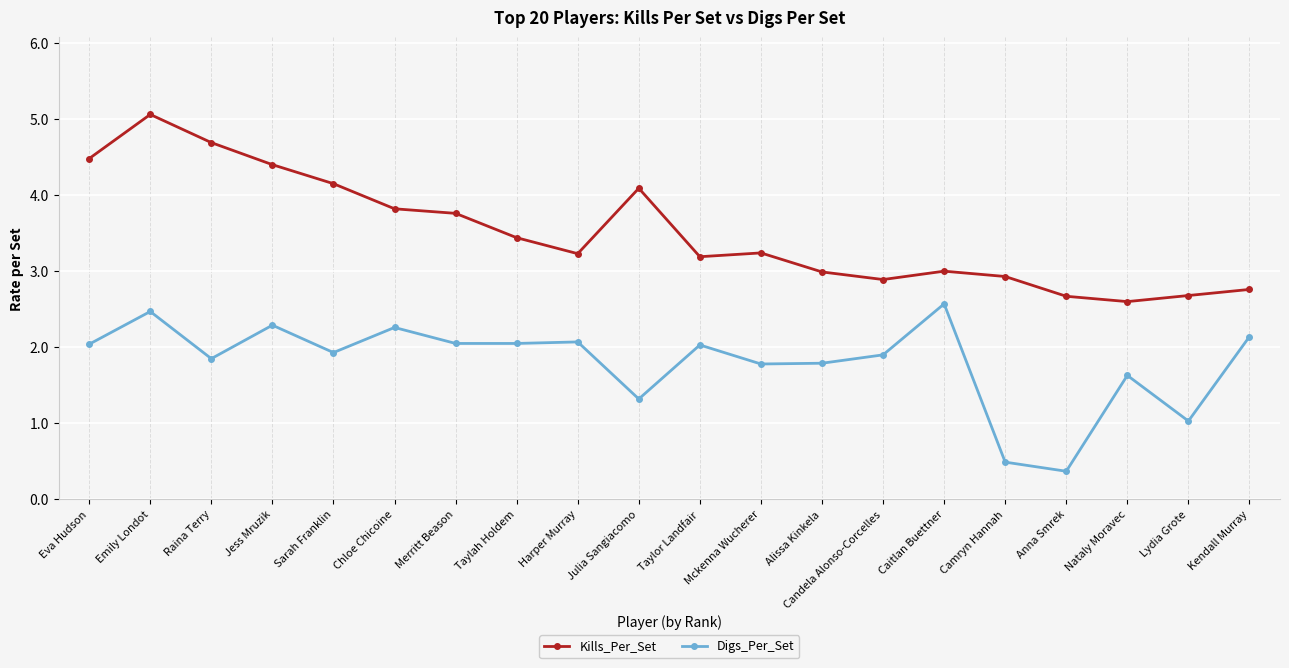

The Kills_Per_Set series shows 4.5 at Caitlan Buettner. True or false?

False